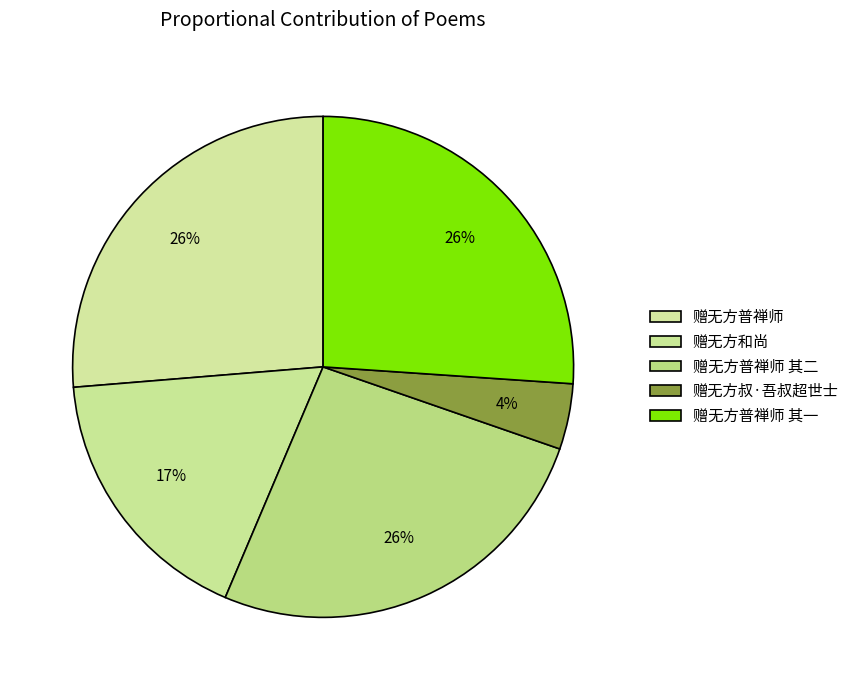

Approximately how many times larger is the value at 赠无方和尚 compared to 赠无方普禅师?

0.7